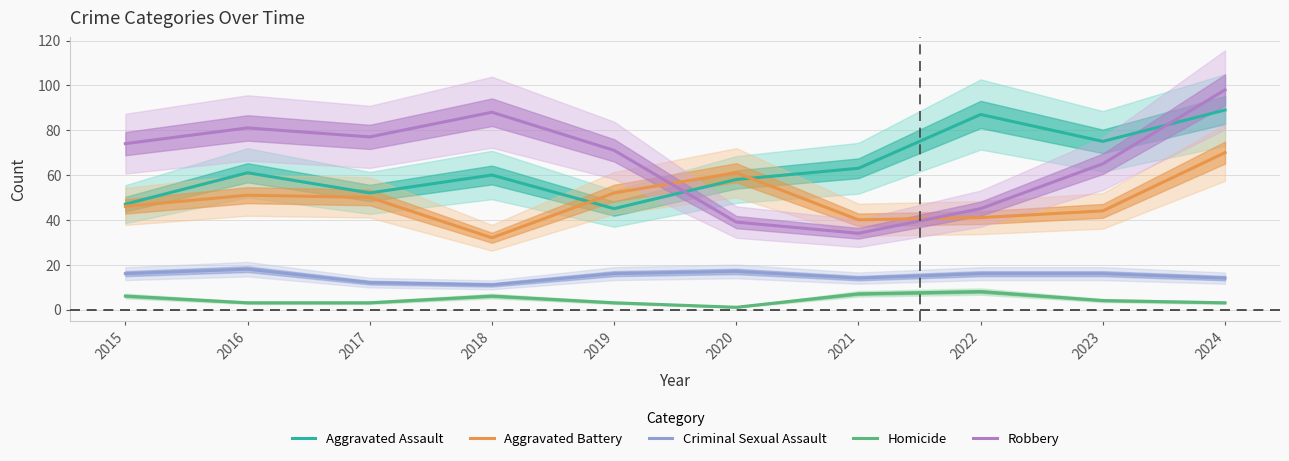

How many intersections are there between Aggravated Battery and Aggravated Assault?

2